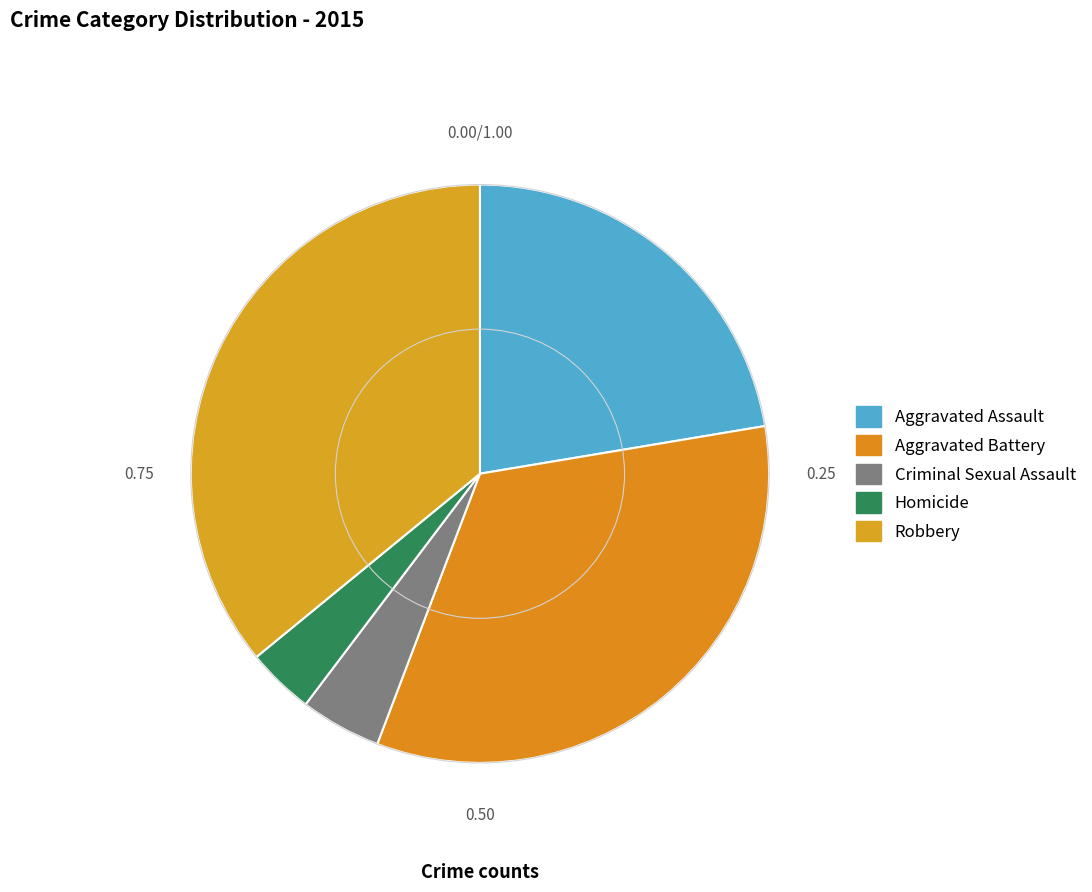

Rank the categories by value from highest to lowest.

Robbery, Aggravated Battery, Aggravated Assault, Criminal Sexual Assault, Homicide